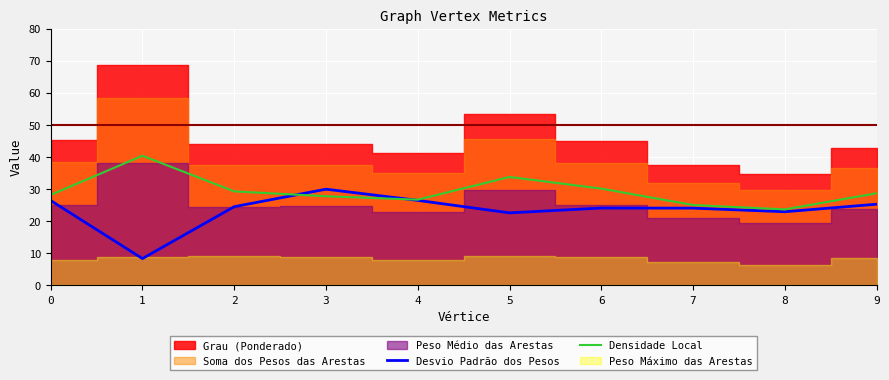

What is the highest value of the Desvio Padrão dos Pesos series?

29.9